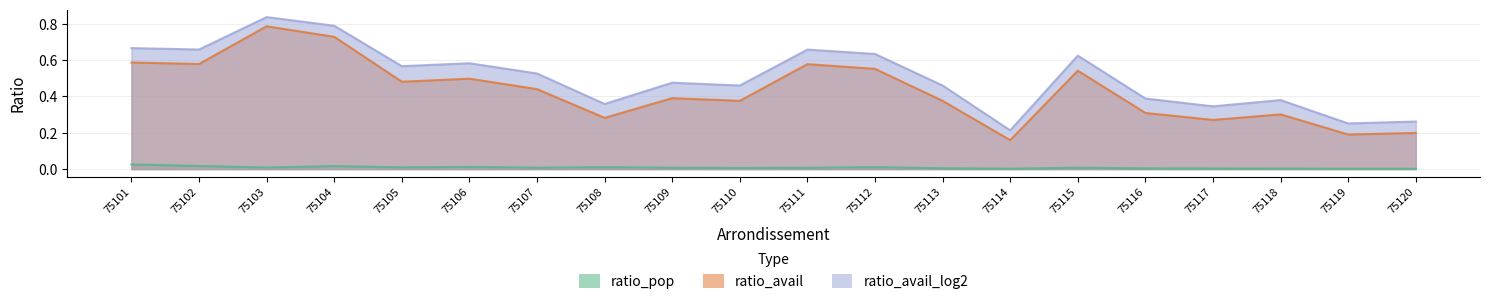

True or false: ratio_avail_log2 has a value of 0.3 at 75120.

True